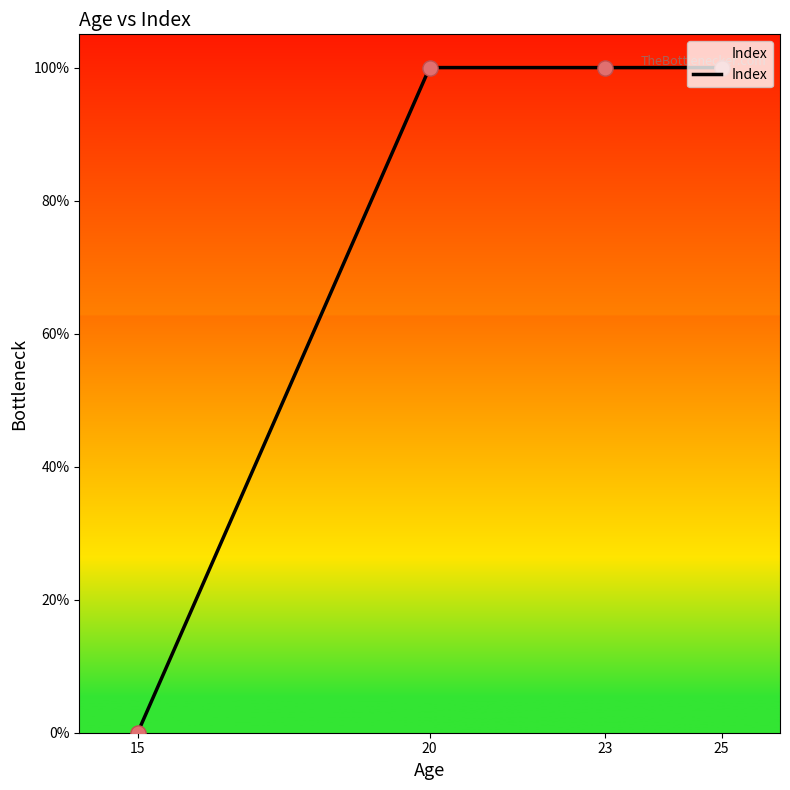

What is the ratio of the value at 20 to the value at 25?

1.0